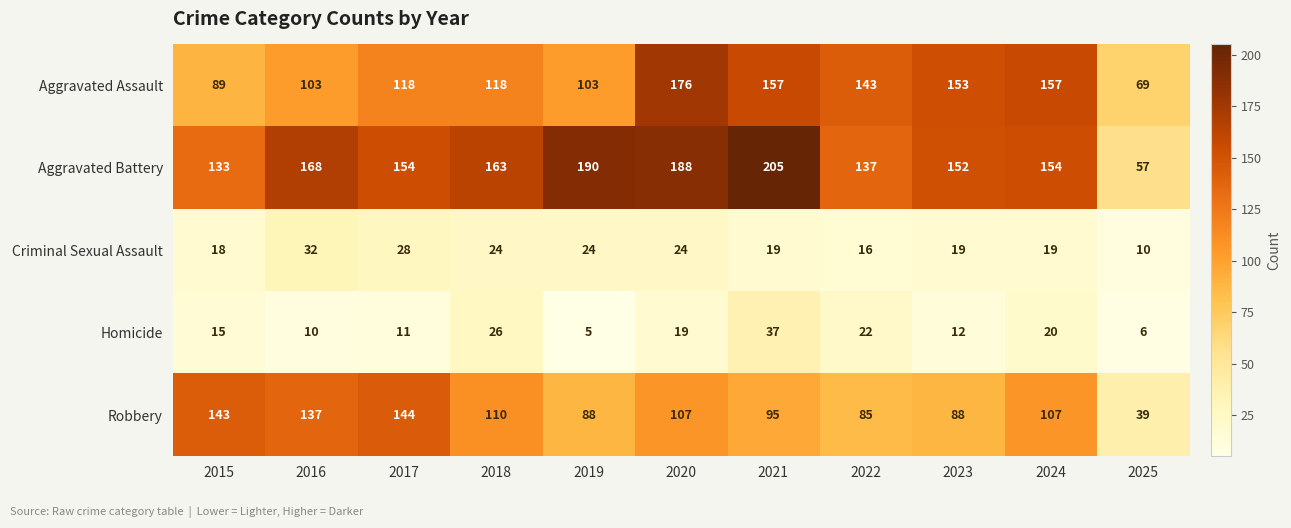

Which series has the widest spread of values?

Aggravated Battery